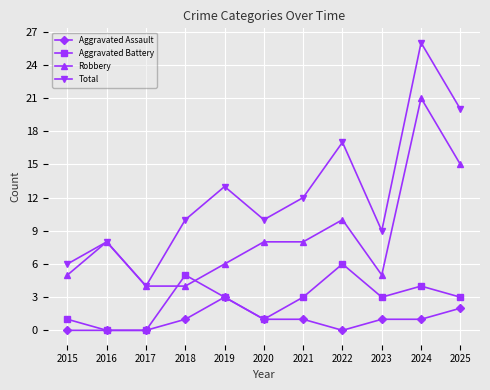

Which series has the widest spread of values?

Total